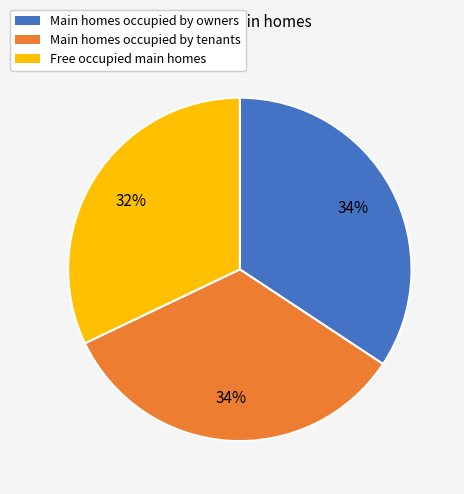

To the nearest percent, what is the average slice percentage?

33%